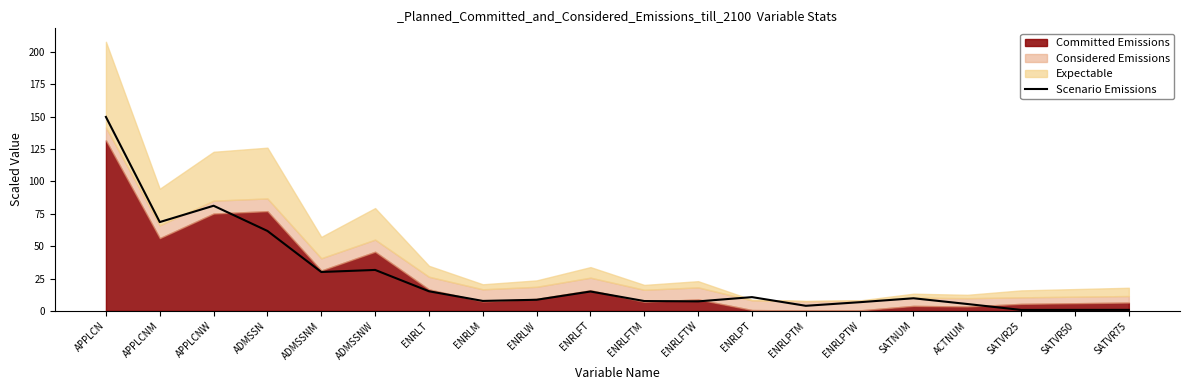

What value does the data have at APPLCN?

149.8